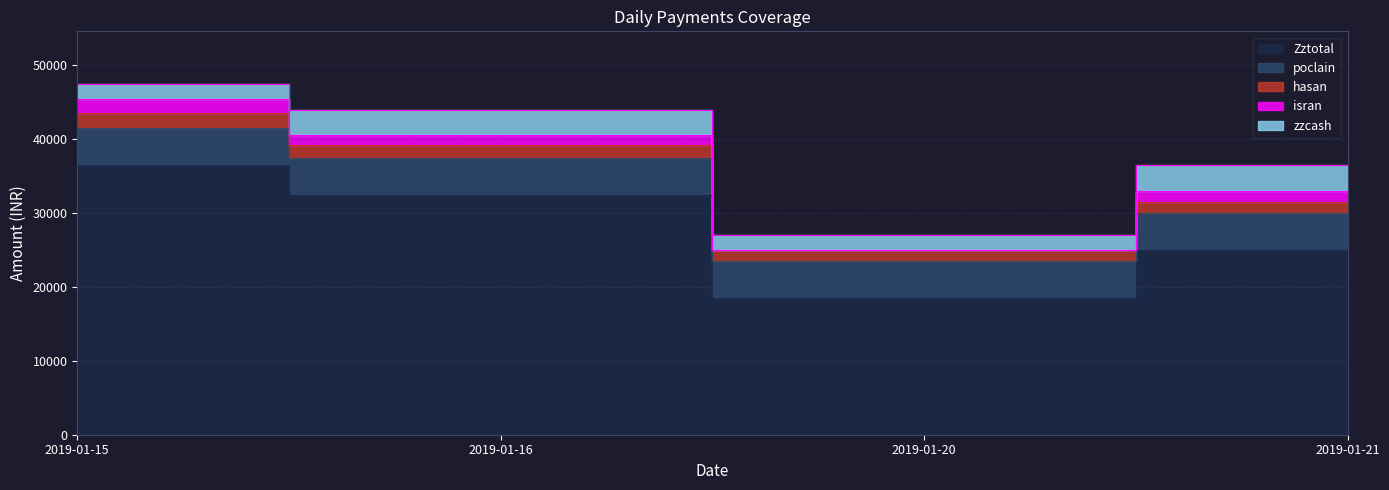

What is the spread (max minus min) of values at 2019-01-21?

23500